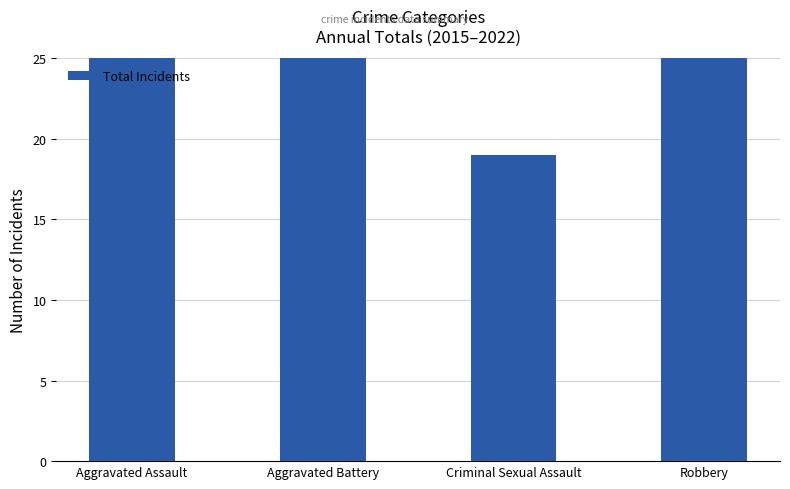

Which has a higher value, Aggravated Battery or Aggravated Assault?

Aggravated Assault